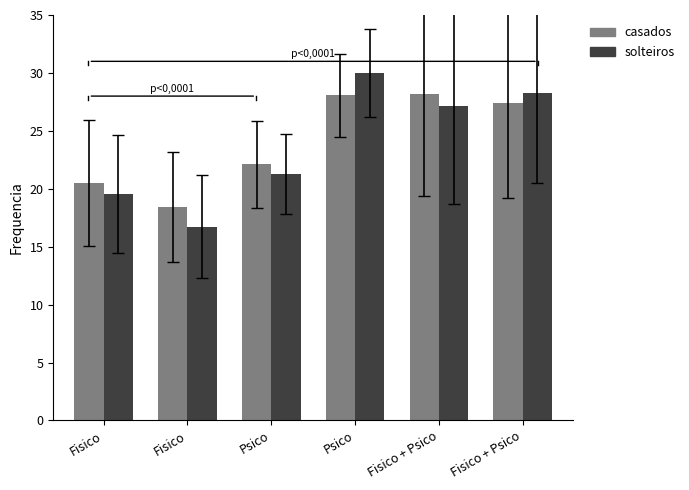

How many values in the casados series exceed 27?

3